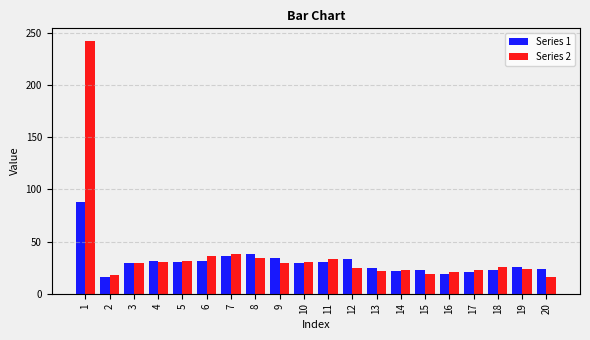

How many bars are there in each group?

2